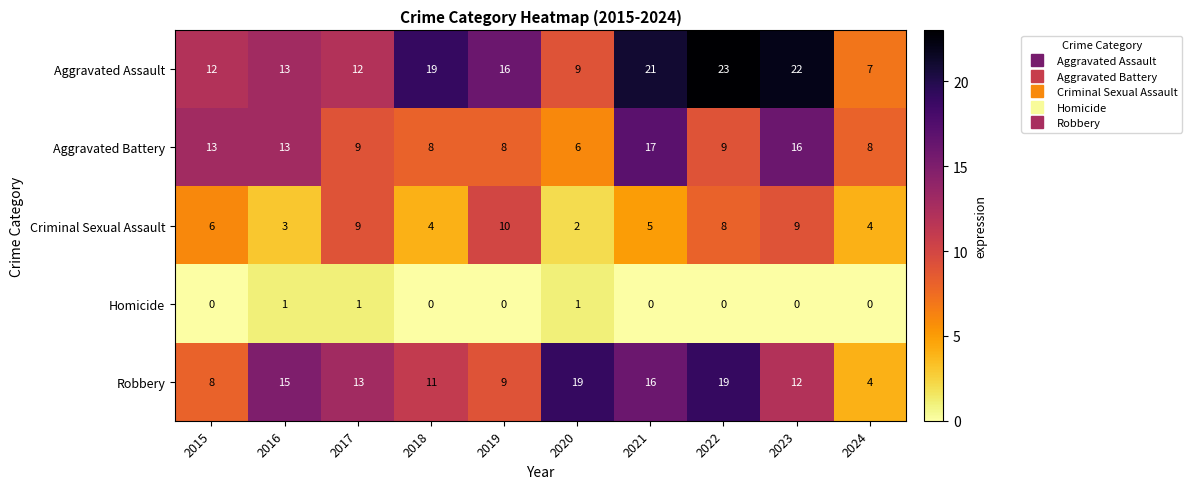

What is the maximum value shown in the chart?

23